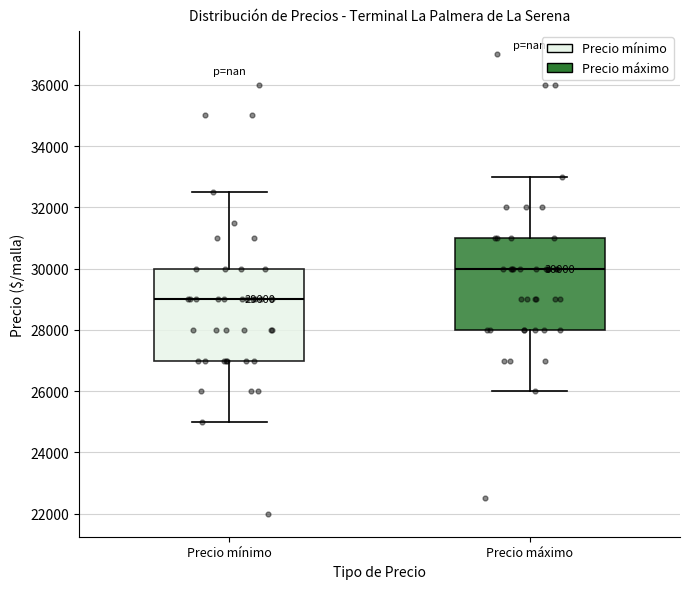

Which box has the lowest median line?

Precio mínimo